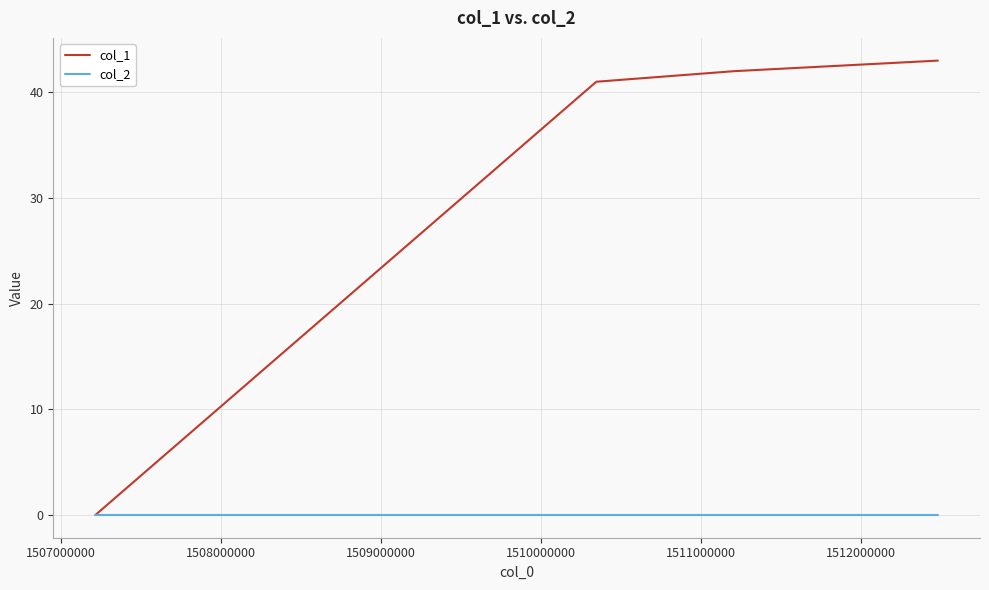

What is the greatest value displayed?

43